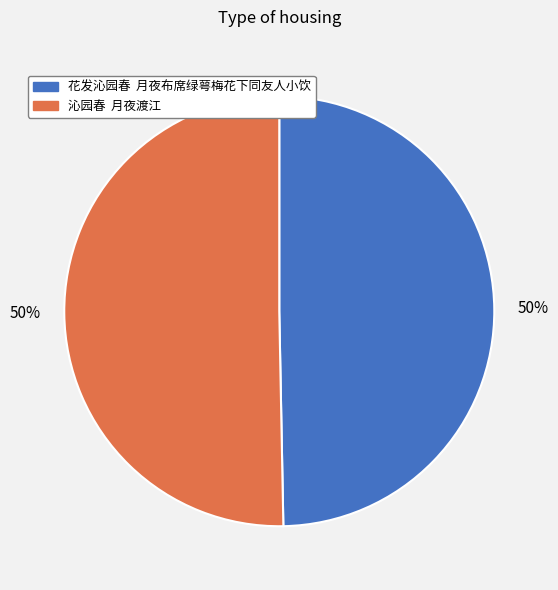

To the nearest percent, what percentage of the pie is 沁园春 月夜渡江?

50%